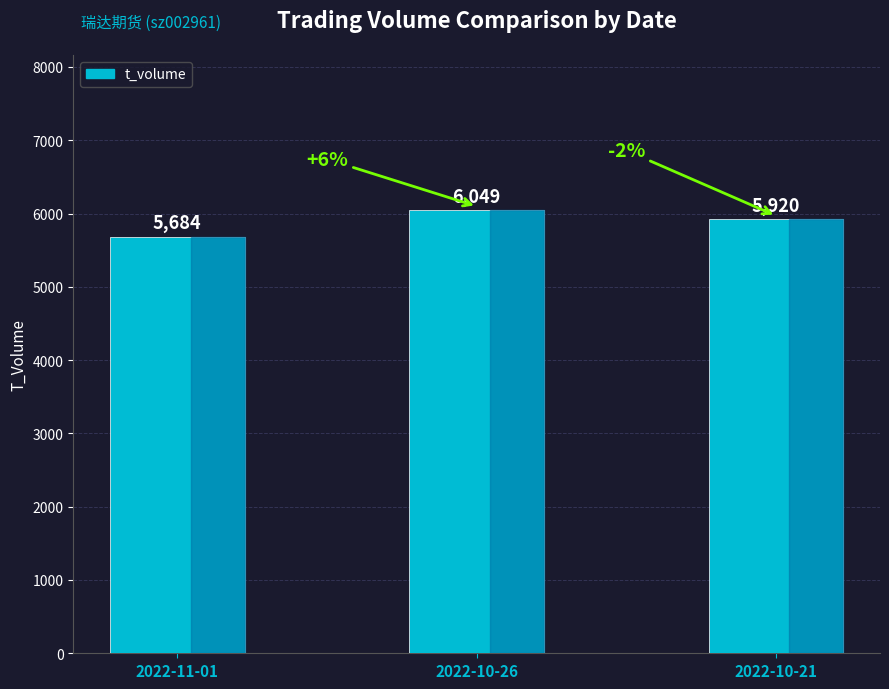

Reading right to left, what are all the values shown in this chart?

2022-10-21=5920	2022-10-26=6049	2022-11-01=5684